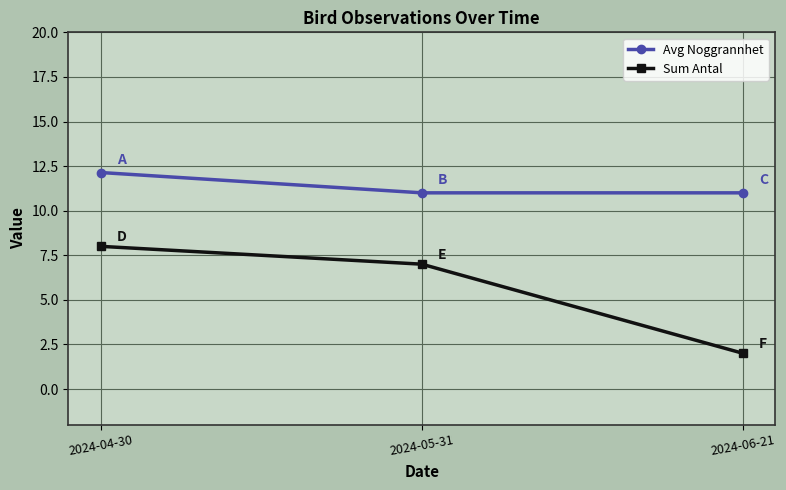

Reading right to left, transcribe all the data shown in this chart.

Avg Noggrannhet: 2024-06-21=11.0	2024-05-31=11.0	2024-04-30=12.1
Sum Antal: 2024-06-21=2.0	2024-05-31=7.0	2024-04-30=8.0